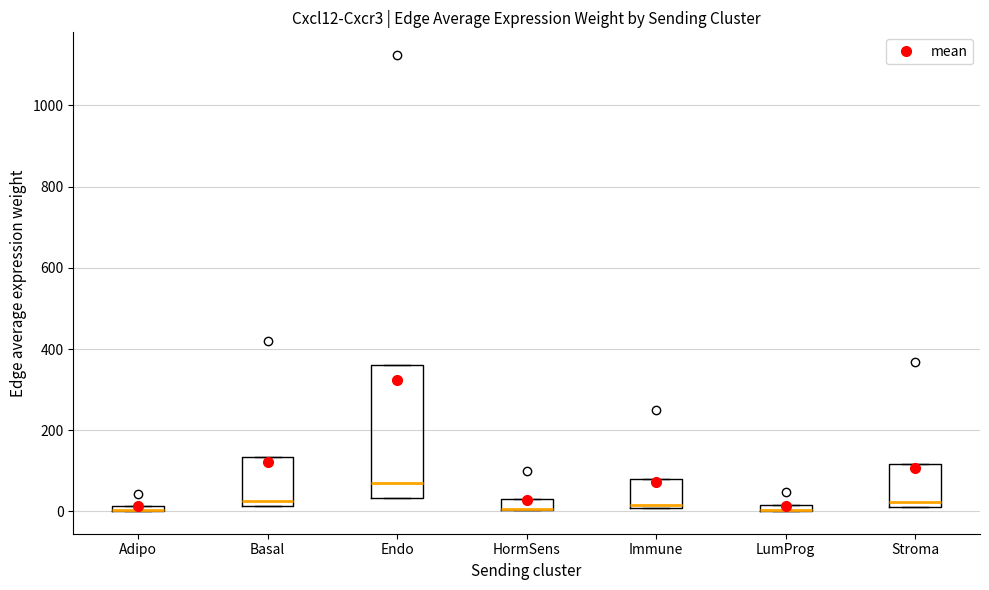

Comparing the boxes themselves (not the whiskers), which one is the tallest?

Endo